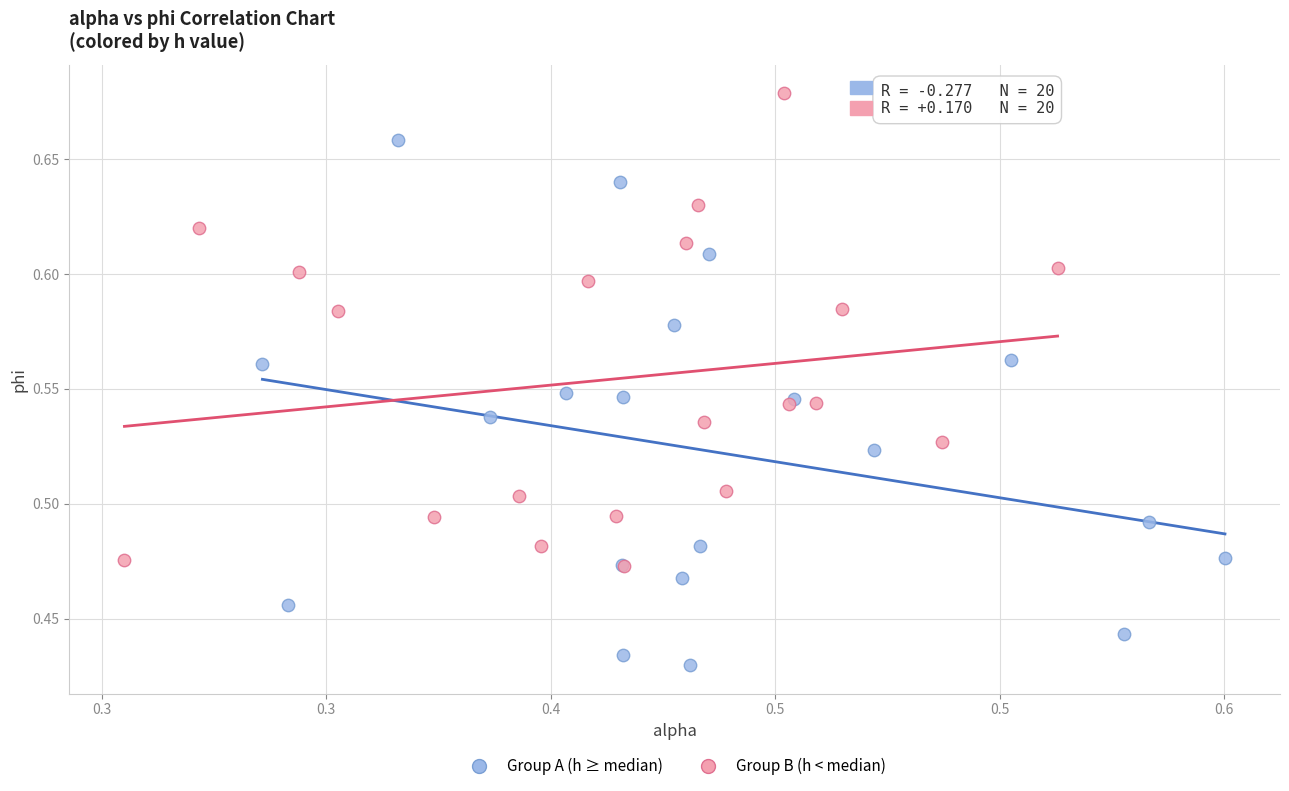

Which series reaches the minimum Y coordinate?

Group A (h ≥ median)